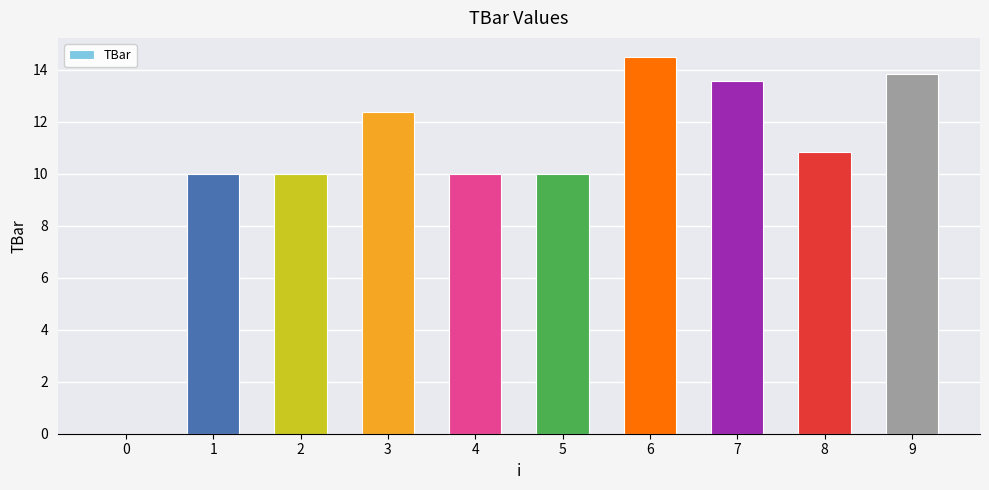

What value does the data have at 4?

10.0